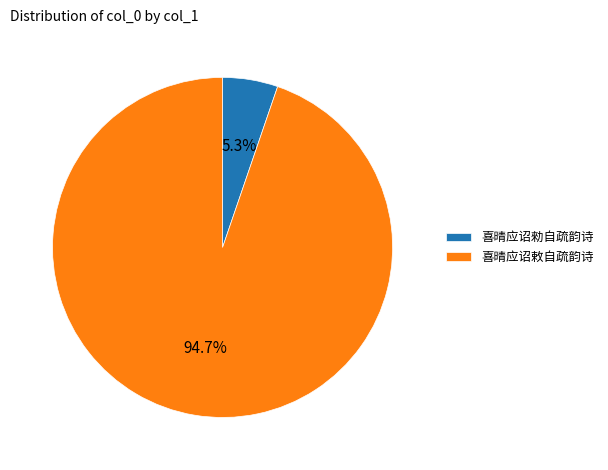

Rank the categories by value from highest to lowest.

喜晴应诏敕自疏韵诗, 喜晴应诏勑自疏韵诗